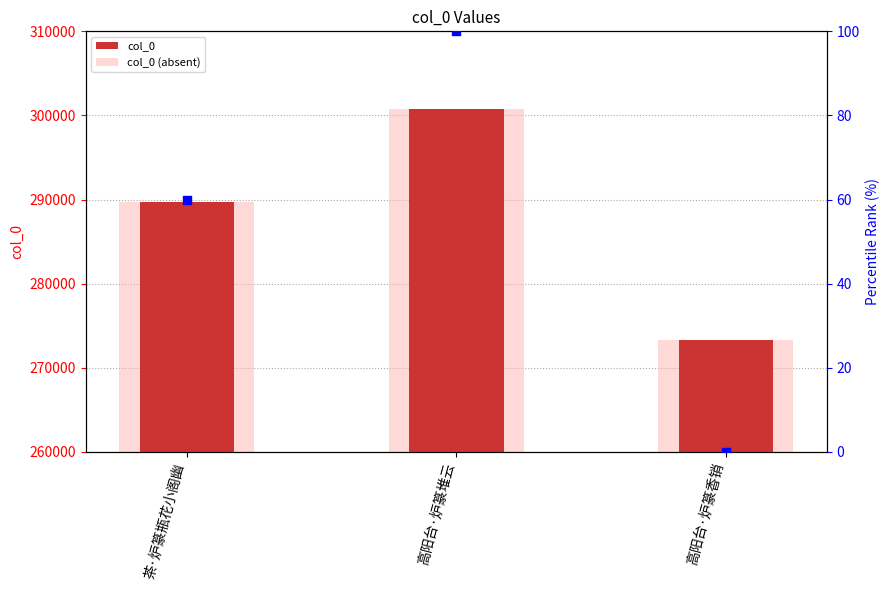

What is the total value across all series at 高阳台·炉篆香销?

546580